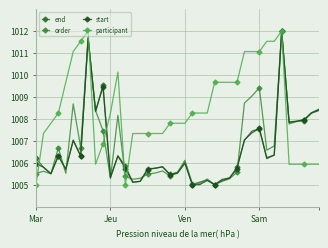

What is the average value of the end series?

1006.6